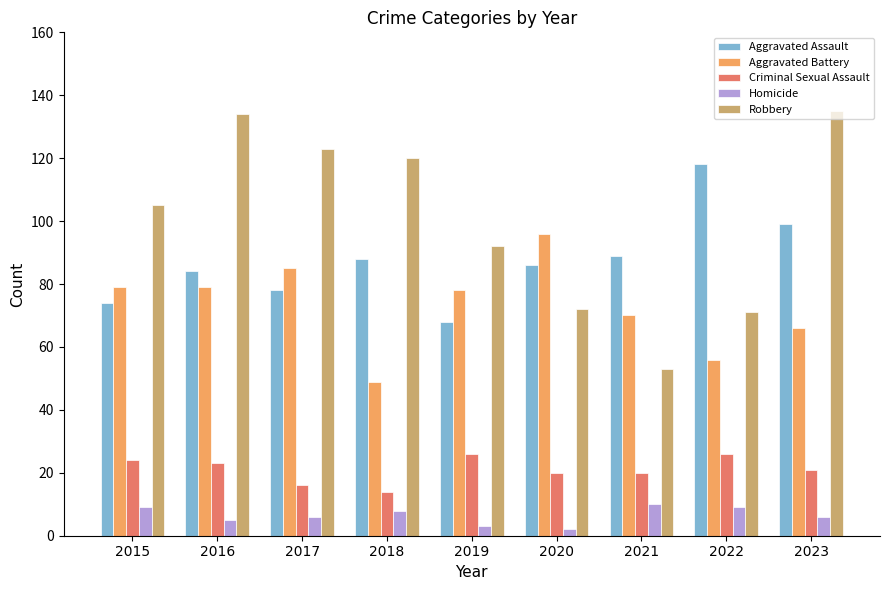

What is the sum of the Aggravated Battery values at 2020 and 2017?

181